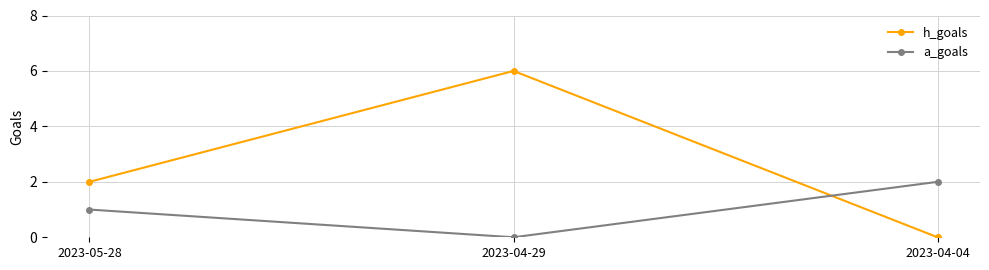

List the series in order of their peak value, highest first.

h_goals, a_goals